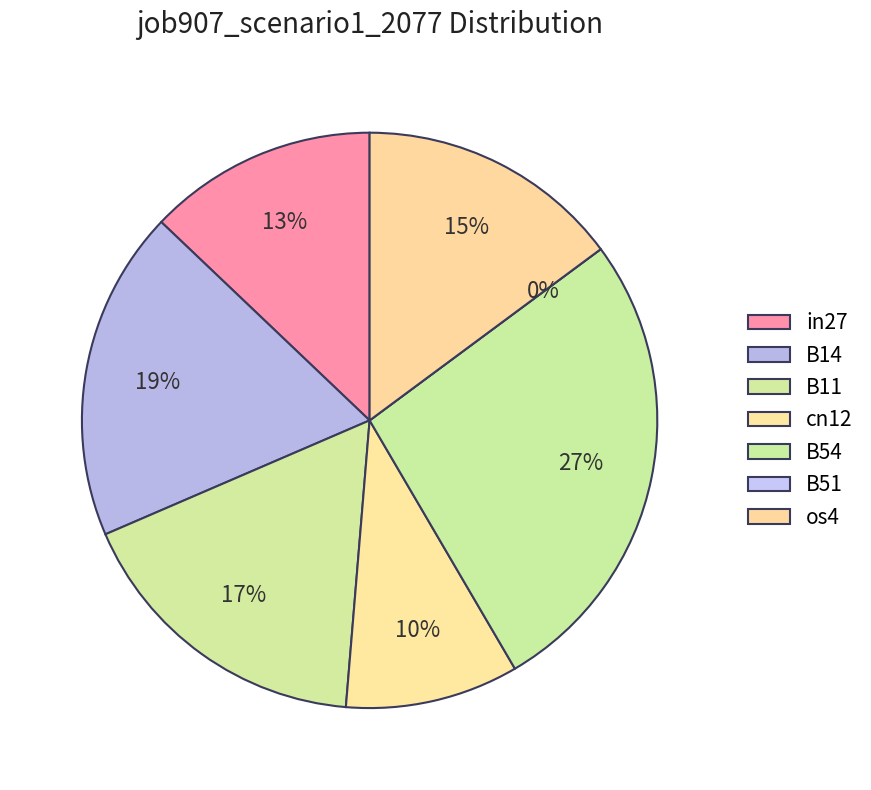

Which category has the biggest portion of the pie?

B54